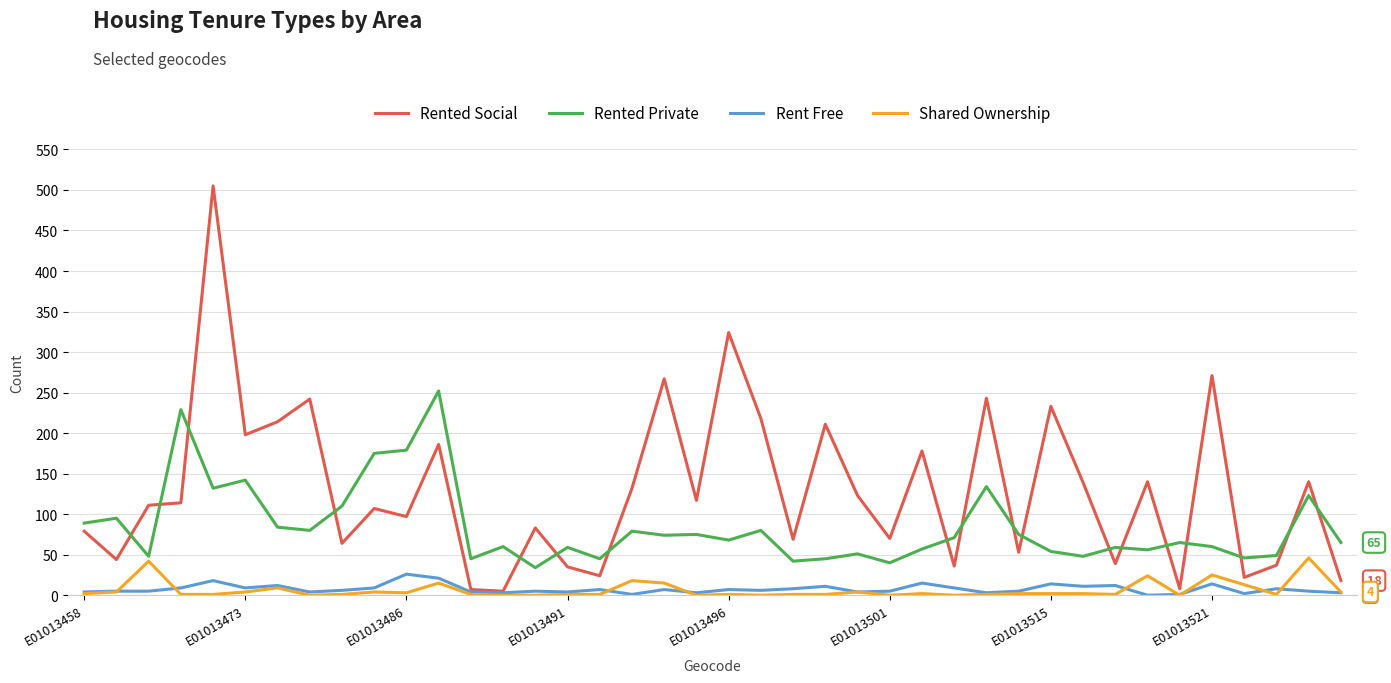

What is the greatest value displayed?

505